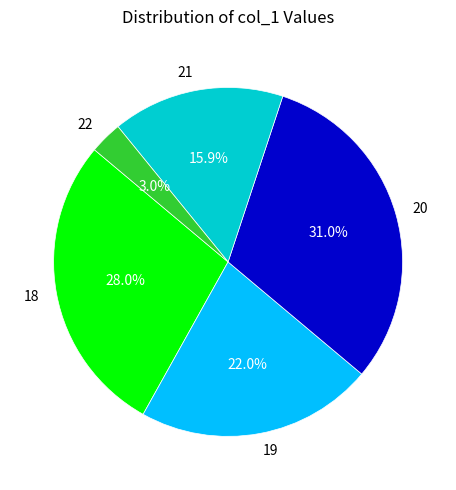

What is the smallest slice in the pie chart?

22